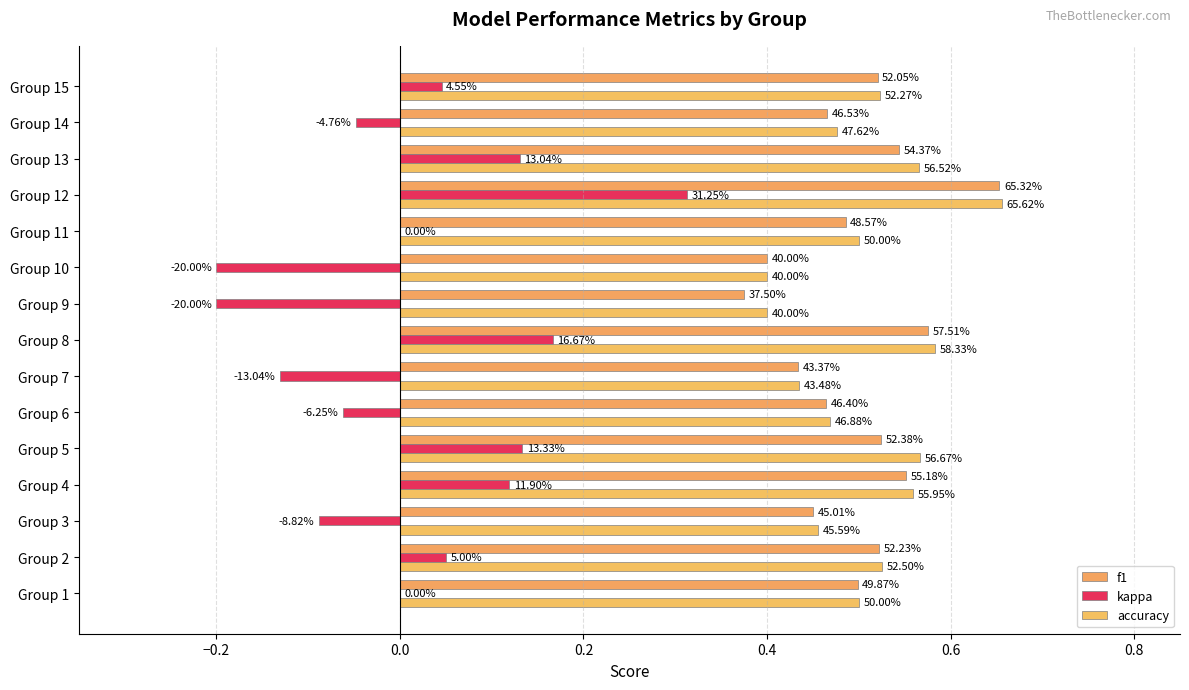

What is the average value of the accuracy series?

0.5